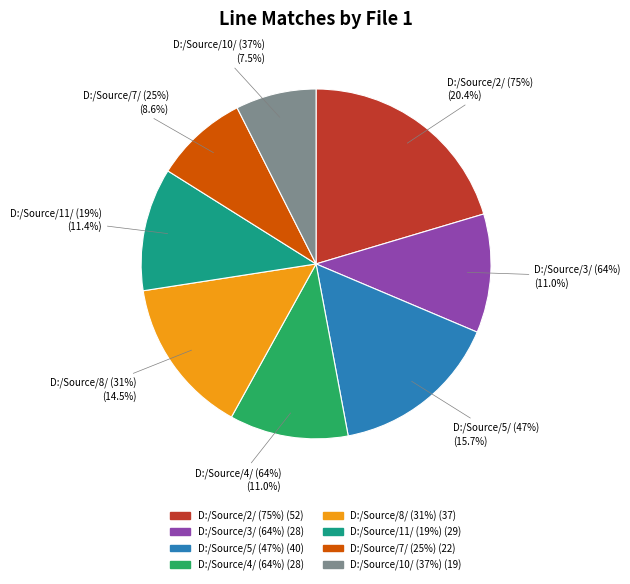

Between D:/Source/3/ (64%) and D:/Source/10/ (37%), which is larger?

D:/Source/3/ (64%)